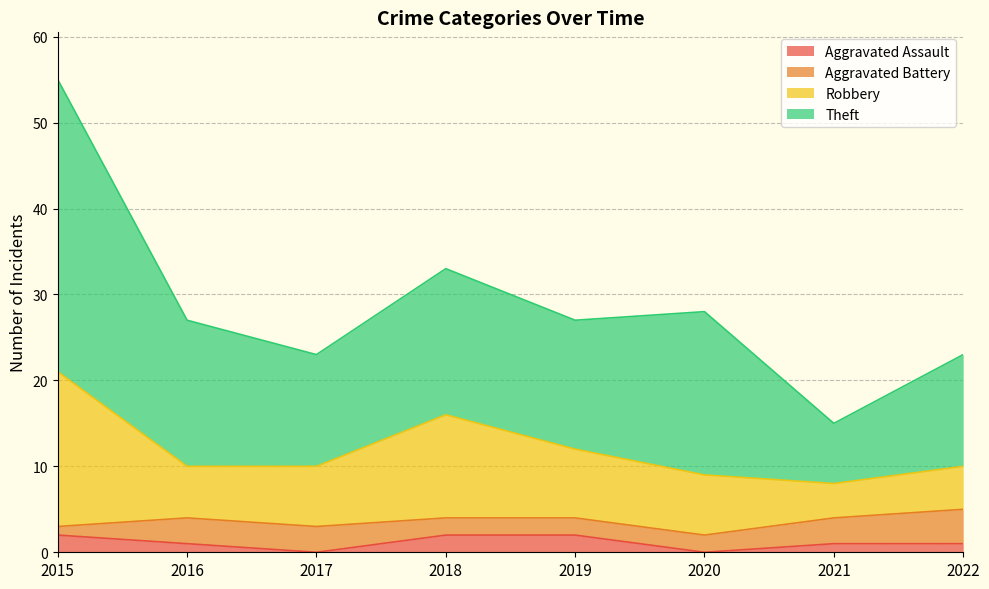

At which label is Aggravated Assault closest to 1?

2016